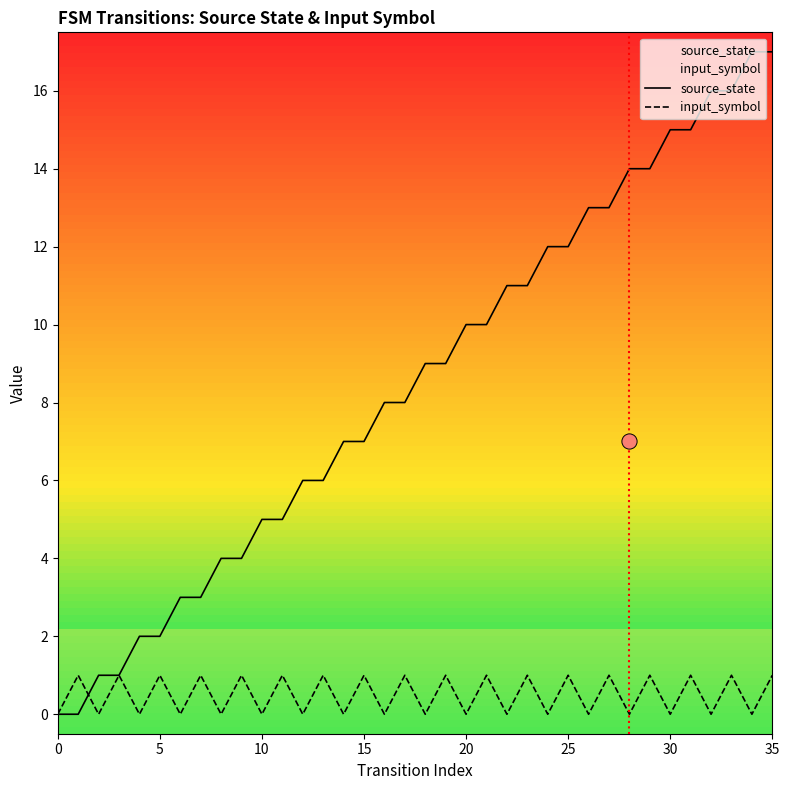

Which series has the largest total across all categories?

source_state